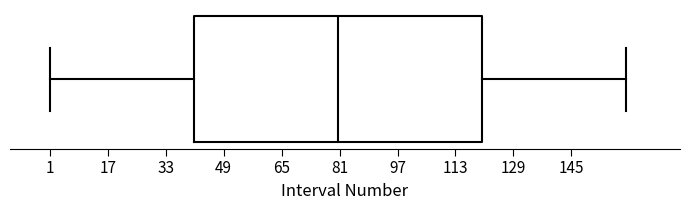

Read this box plot against the x-axis: the position of the median line, the range covered by the box, and the ends of both whiskers. The values are not printed on the chart, so give them approximately, as read against the axis.

median 80, box 40 to 120, whiskers 2 to 160